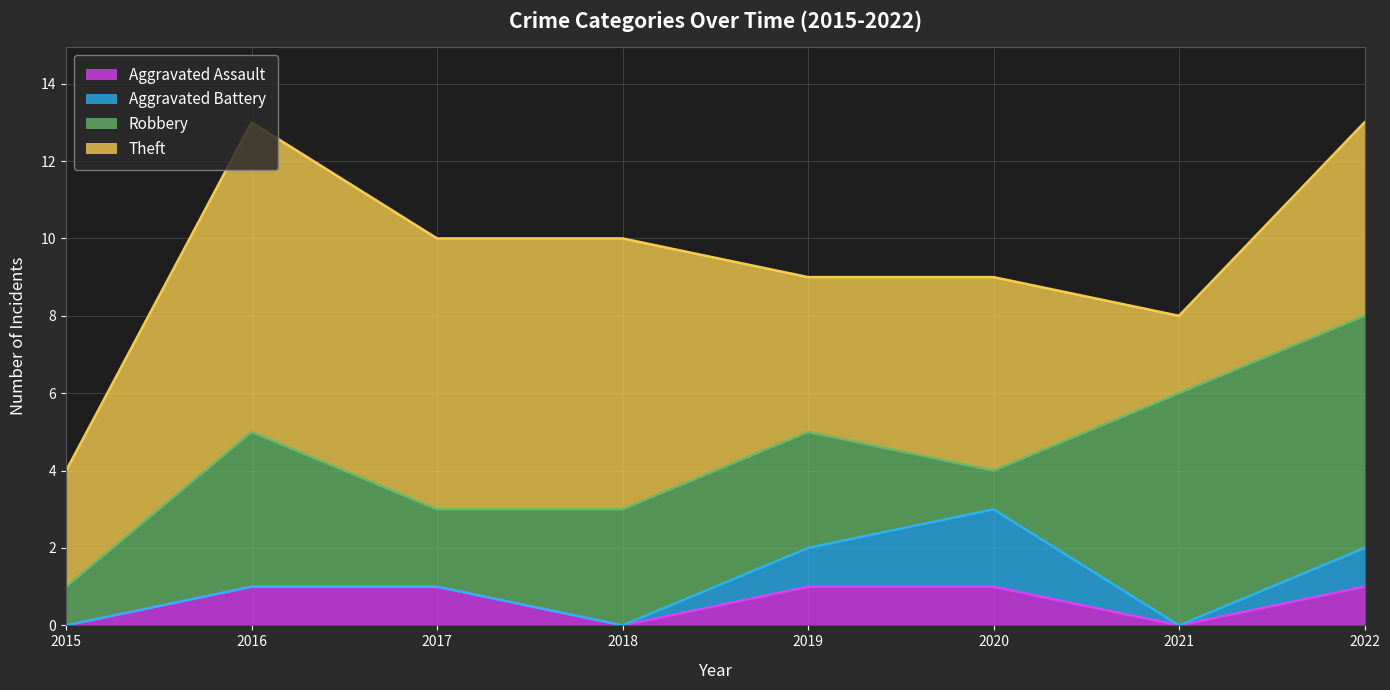

What is the average value of the Robbery series?

3